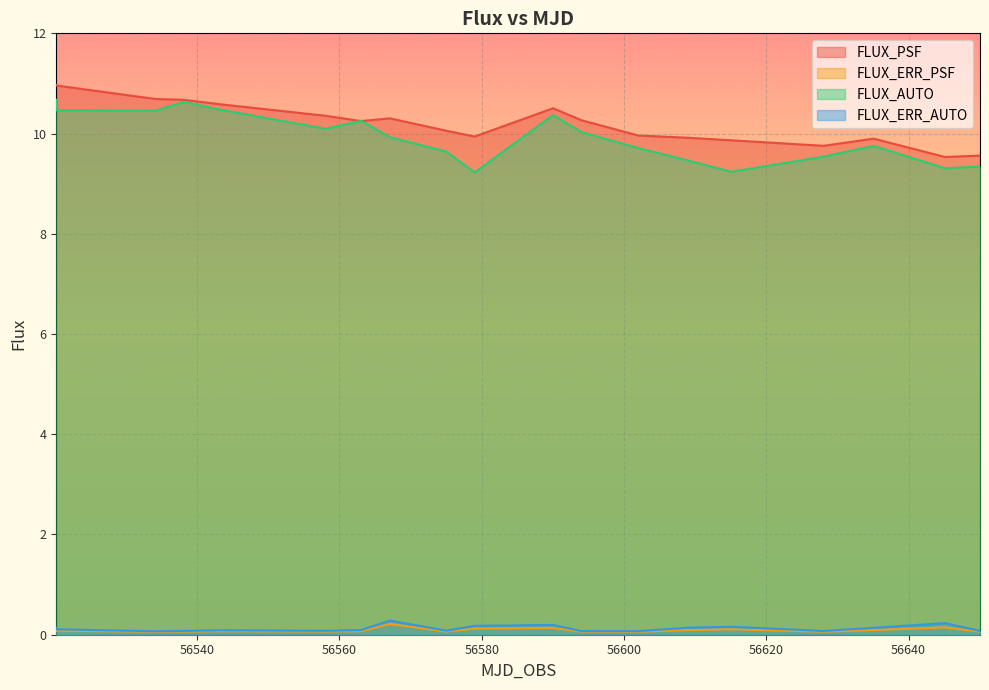

What is the sum of the FLUX_AUTO values at 56578.998983599995 and 56563.0368439?

19.5